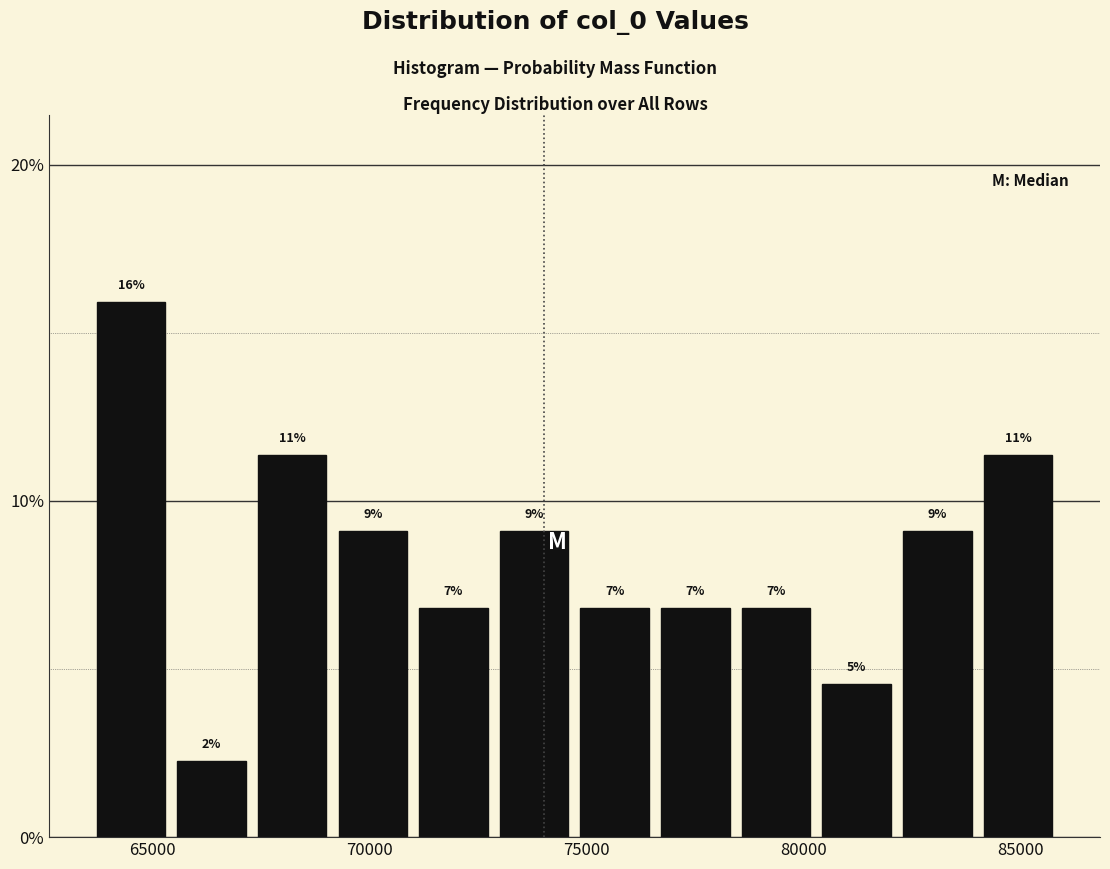

Around what value on the x-axis is the tallest bar? Give the approximate position of its centre, as read against the axis.

64500